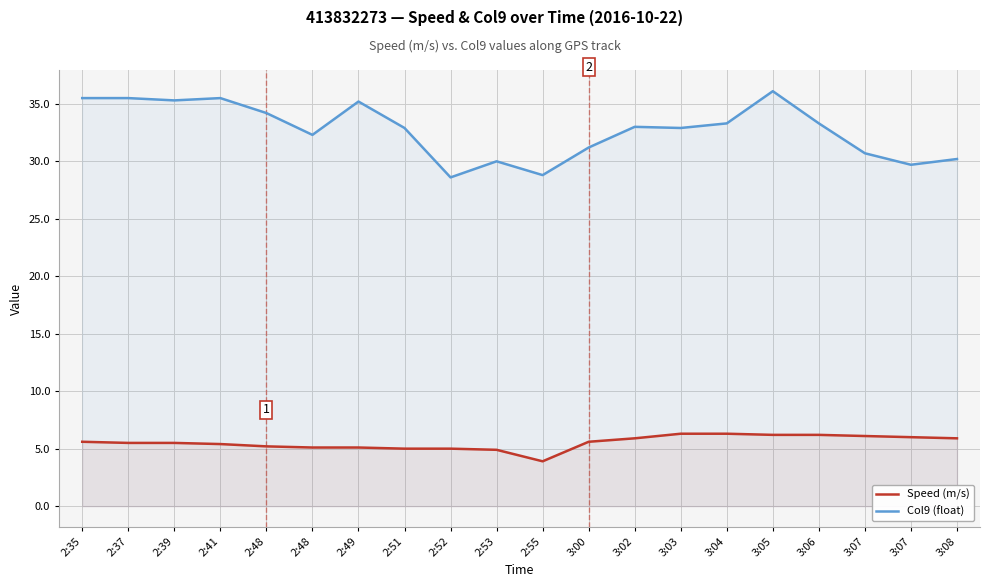

Reading left to right, what are all the values shown in this chart?

Speed (m/s): 5.6	5.5	5.5	5.4	5.2	5.1	5.1	5.0	5.0	4.9	3.9	5.6	5.9	6.3	6.3	6.2	6.2	6.1	6.0	5.9
Col9 (float): 35.5	35.5	35.3	35.5	34.2	32.3	35.2	32.9	28.6	30.0	28.8	31.2	33.0	32.9	33.3	36.1	33.3	30.7	29.7	30.2